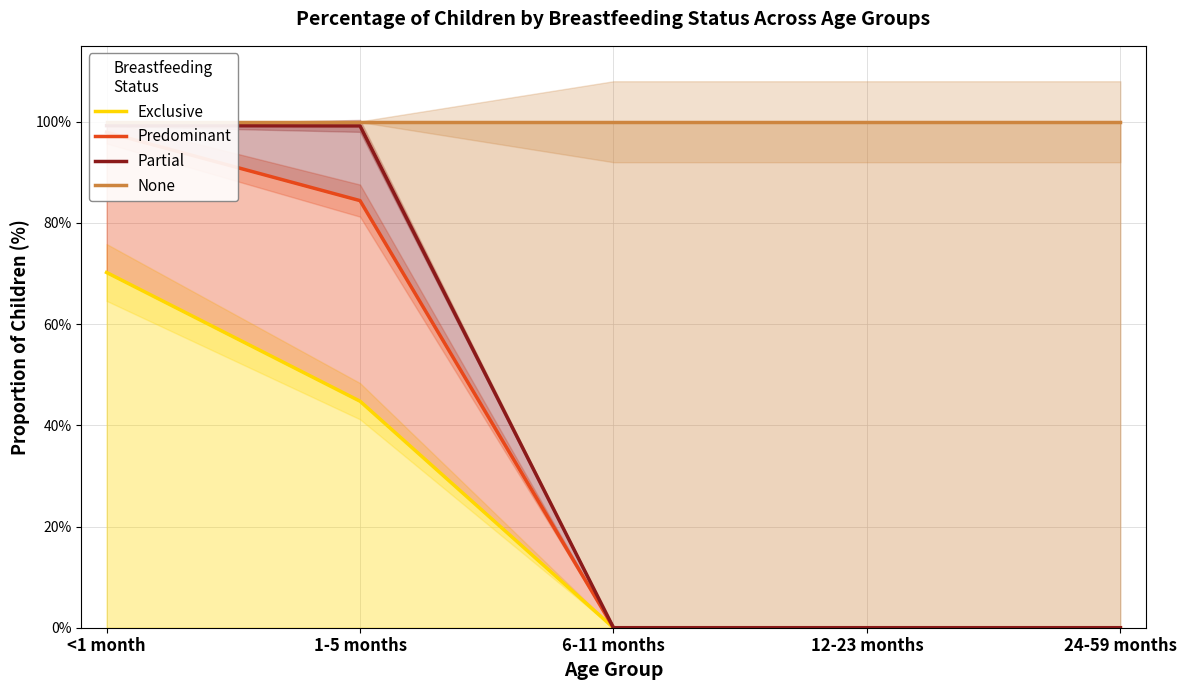

What is the difference between the Partial values at <1 month and 6-11 months?

1.0